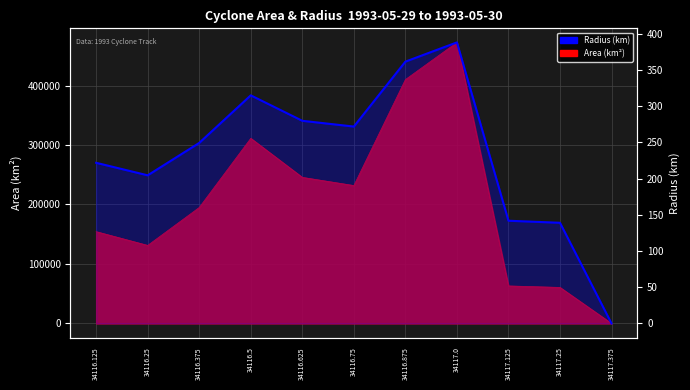

What is the value of the 9th point from the left?

141.8